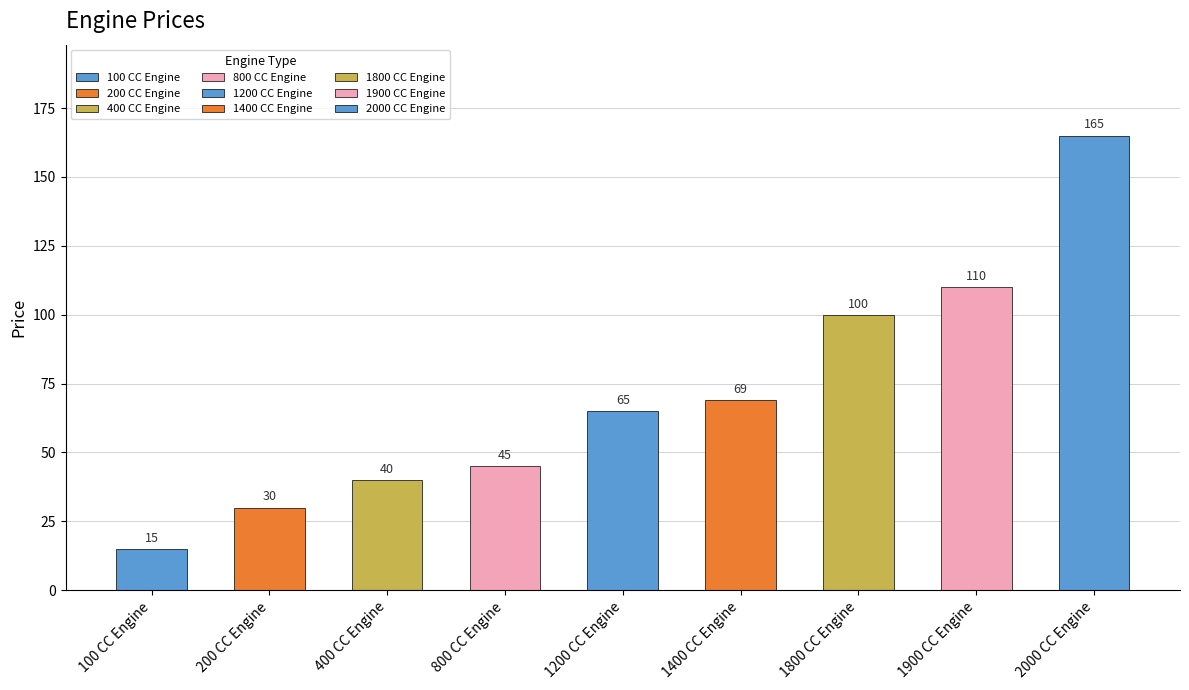

What position from the left is 1800 CC Engine?

7